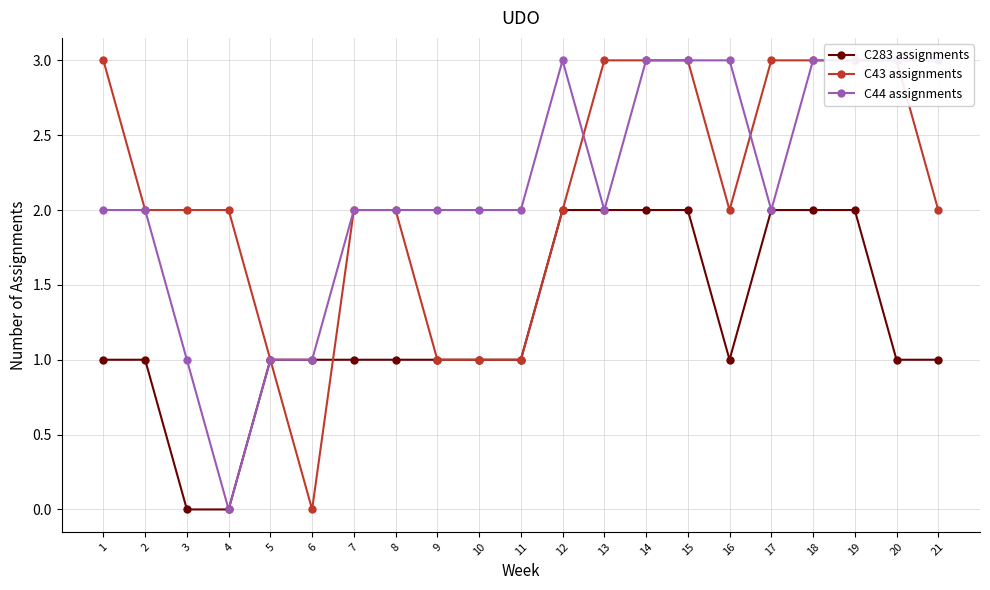

Reading right to left, transcribe all the data shown in this chart.

C283 assignments: 21=1	20=1	19=2	18=2	17=2	16=1	15=2	14=2	13=2	12=2	11=1	10=1	9=1	8=1	7=1	6=1	5=1	4=0	3=0	2=1	1=1
C43 assignments: 21=2	20=3	19=3	18=3	17=3	16=2	15=3	14=3	13=3	12=2	11=1	10=1	9=1	8=2	7=2	6=0	5=1	4=2	3=2	2=2	1=3
C44 assignments: 21=3	20=3	19=3	18=3	17=2	16=3	15=3	14=3	13=2	12=3	11=2	10=2	9=2	8=2	7=2	6=1	5=1	4=0	3=1	2=2	1=2